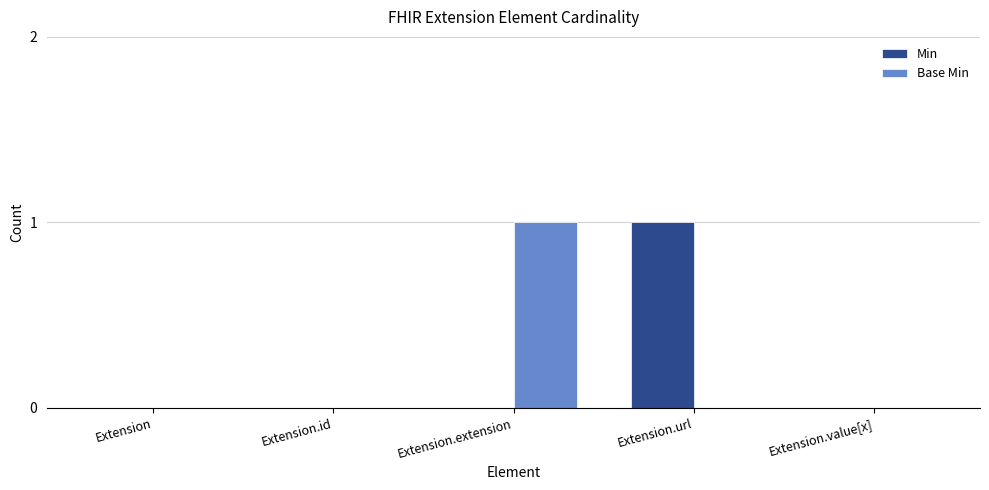

At which label does Min reach its peak?

Extension.url